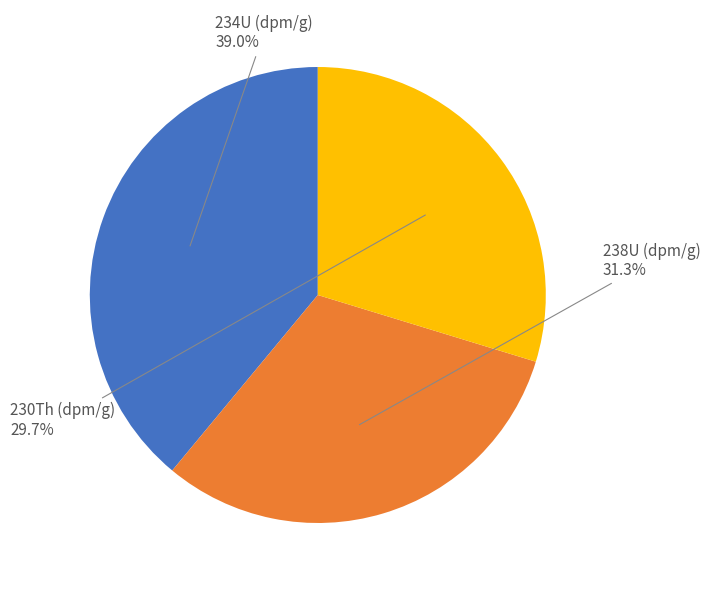

How many slices are in this pie chart?

3